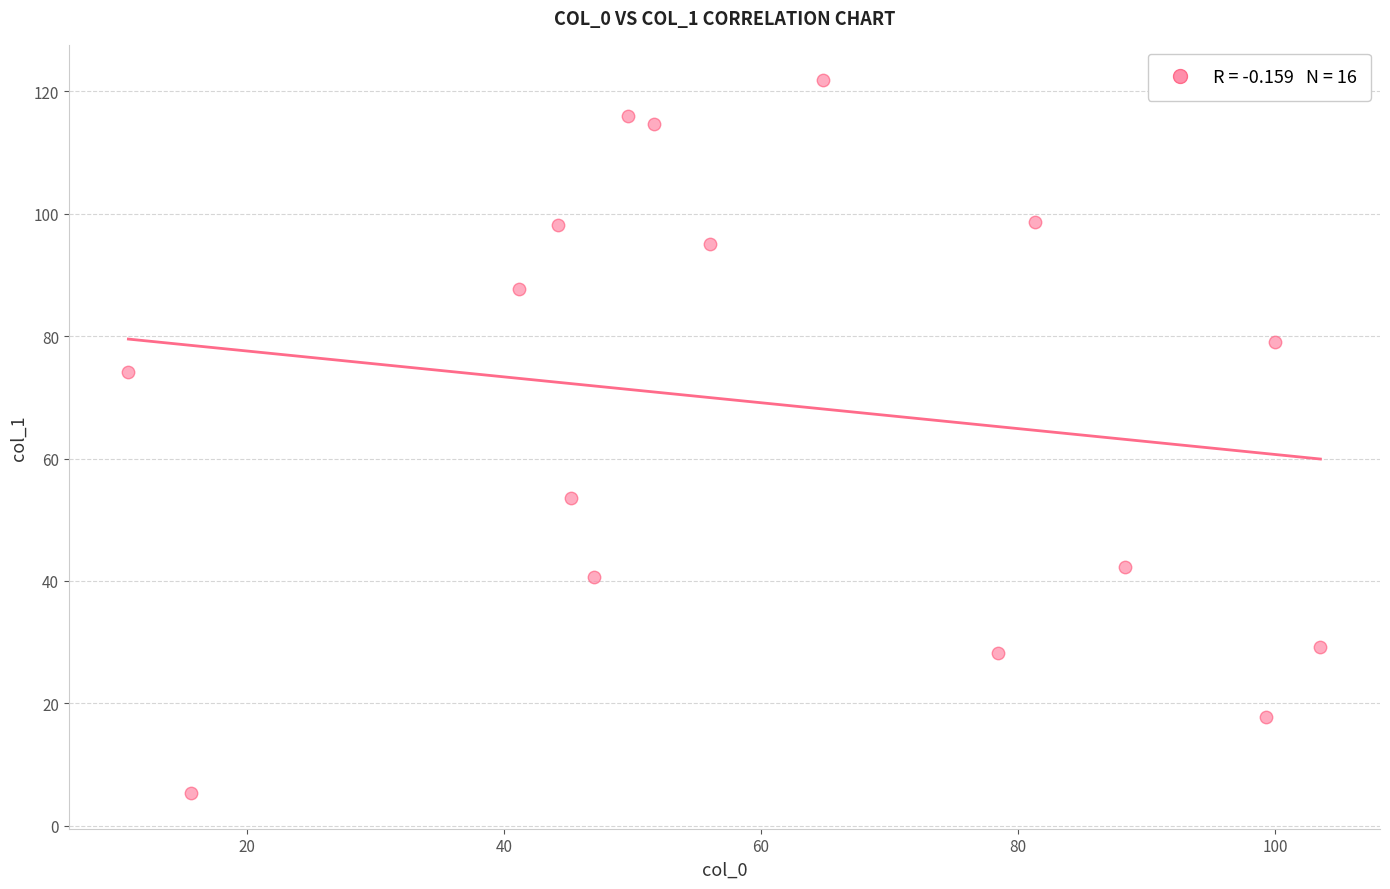

What Y value in the scatter plot is closest to 63?

53.6